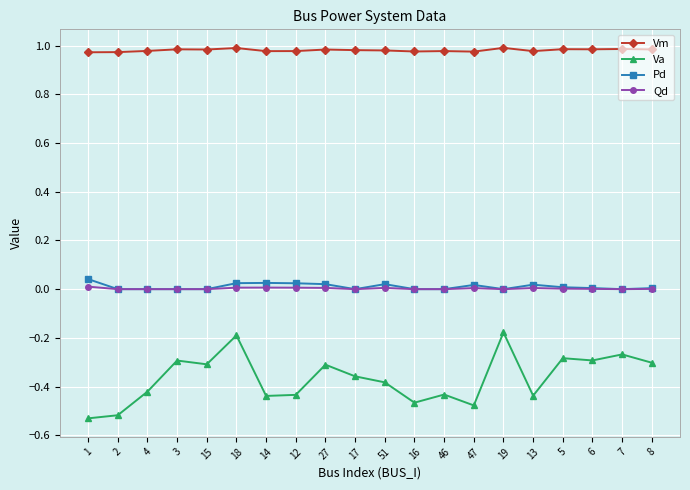

True or false: Va and Qd cross at least once.

False